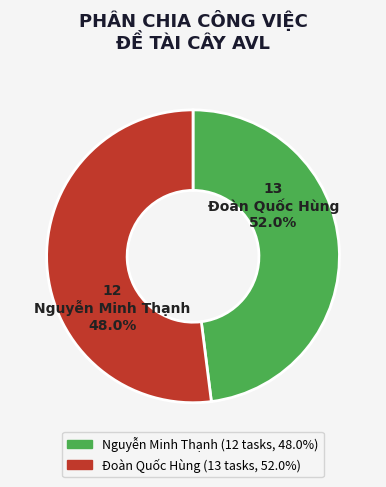

To the nearest percent, what is the difference between the largest and smallest slice percentages?

4%